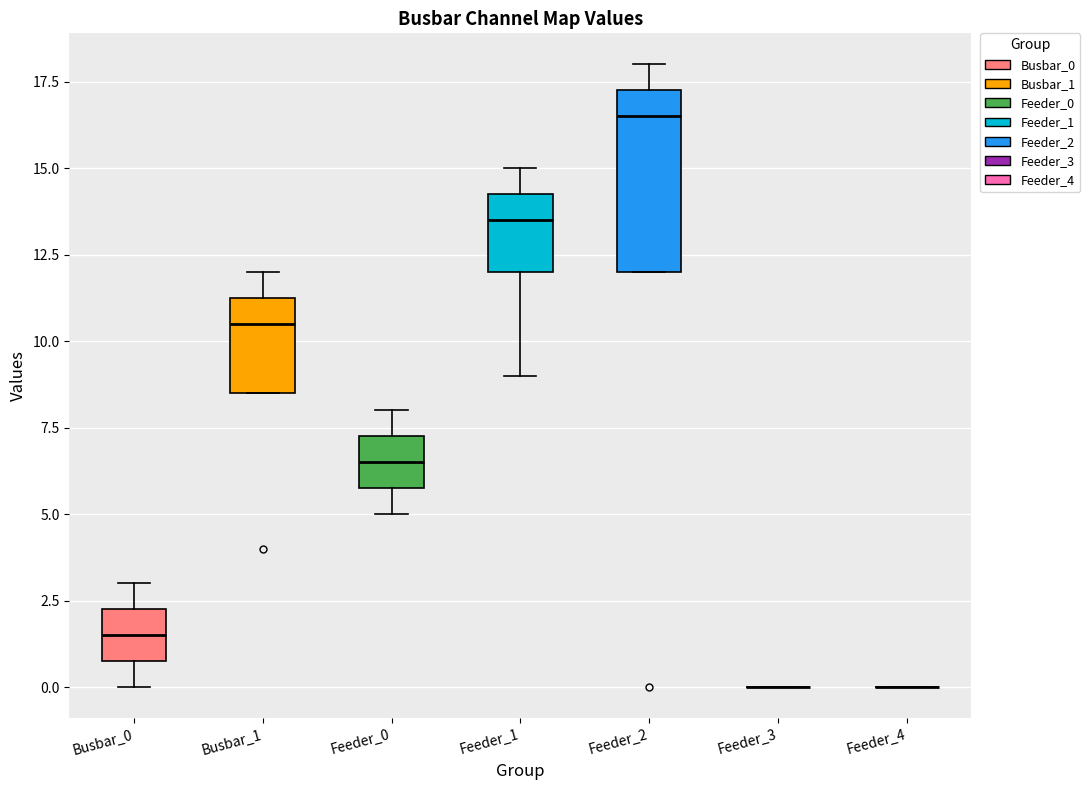

Reading left to right, transcribe this box plot: for each box, give where its median line is, the range the box spans, and where its two whiskers end, as read against the y-axis. The values are not printed on the chart, so give them approximately, as read against the axis.

Busbar_0: median 1.5, box 1.0 to 2.5, whiskers 0.0 to 3.0
Busbar_1: median 10.5, box 8.5 to 11.5, whiskers 8.5 to 12.0
Feeder_0: median 6.5, box 6.0 to 7.5, whiskers 5.0 to 8.0
Feeder_1: median 13.5, box 12.0 to 14.5, whiskers 9.0 to 15.0
Feeder_2: median 16.5, box 12.0 to 17.5, whiskers 12.0 to 18.0
Feeder_3: box collapsed to a line at 0.0, whiskers 0.0 to 0.0
Feeder_4: box collapsed to a line at 0.0, whiskers 0.0 to 0.0